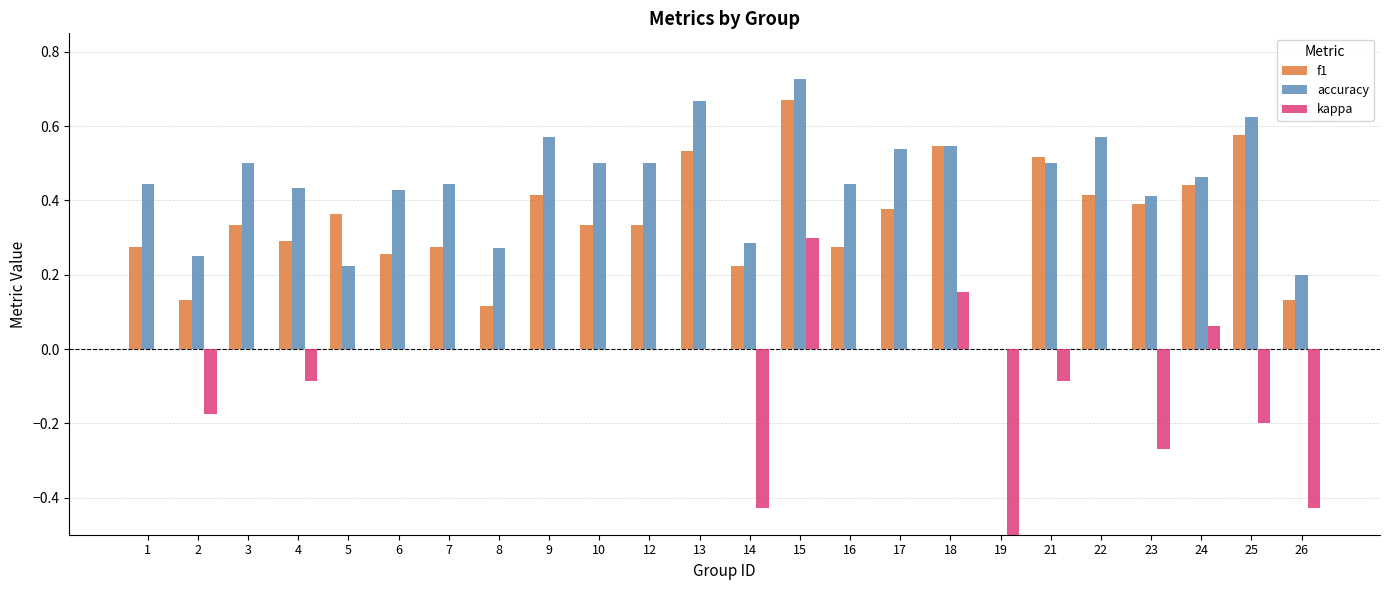

Which has a higher value, 9 or 15?

15